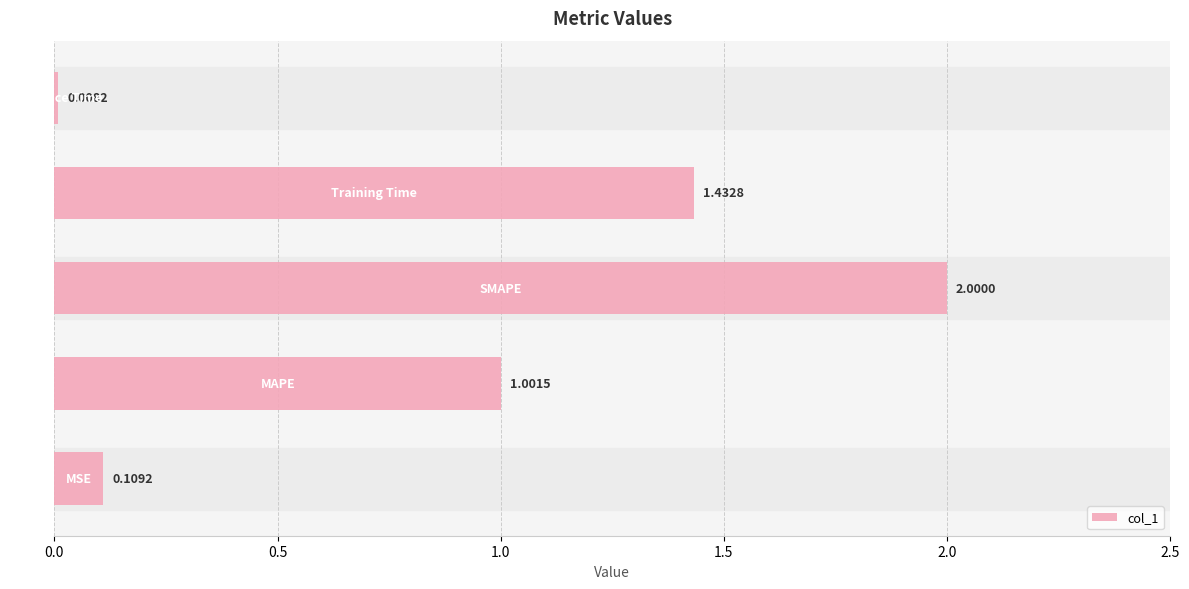

What is the average value?

0.9